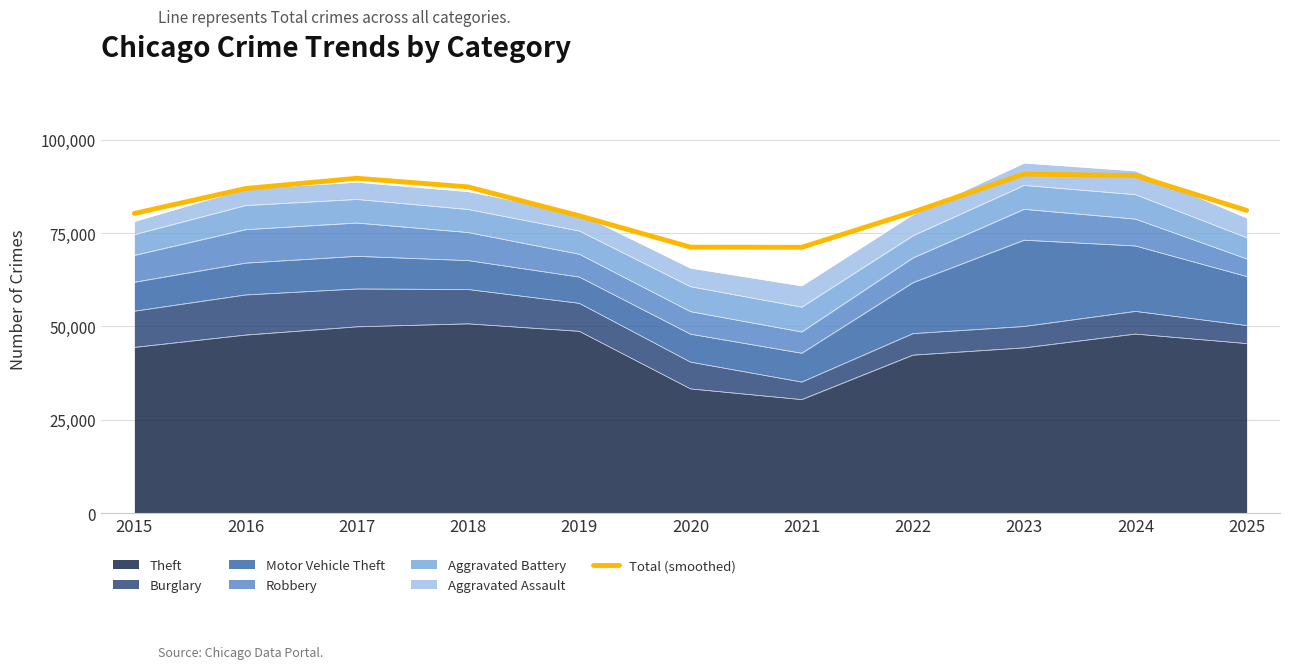

Does the chart display data point markers on the line(s)?

No